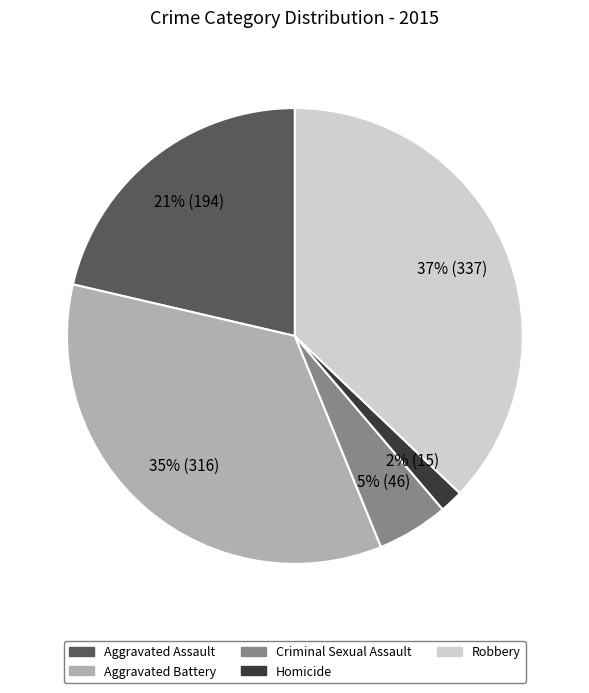

Does any single category account for the majority?

No